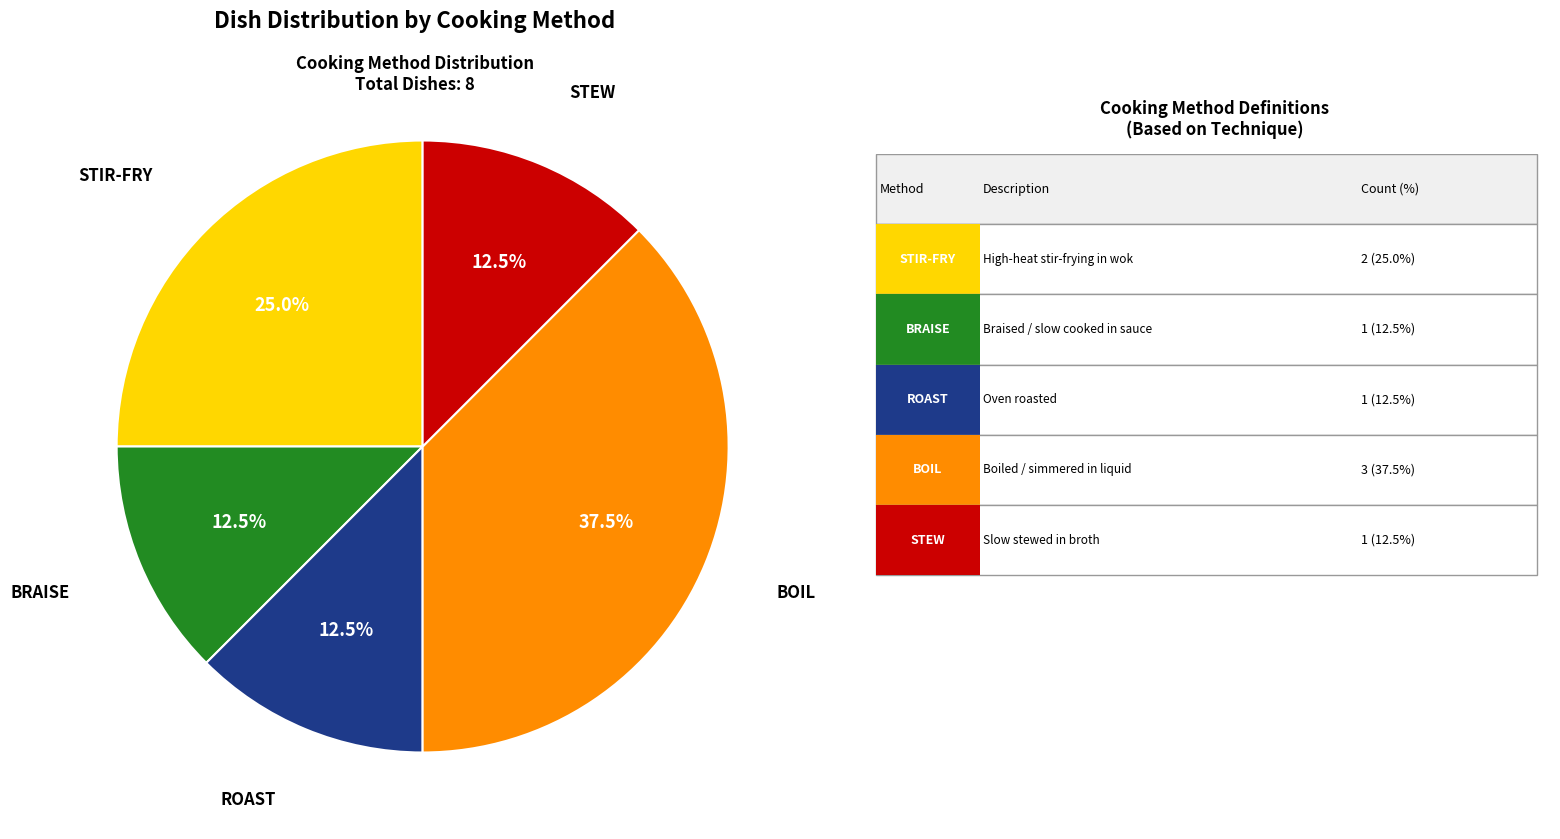

Is there any slice that represents more than half of the pie?

No